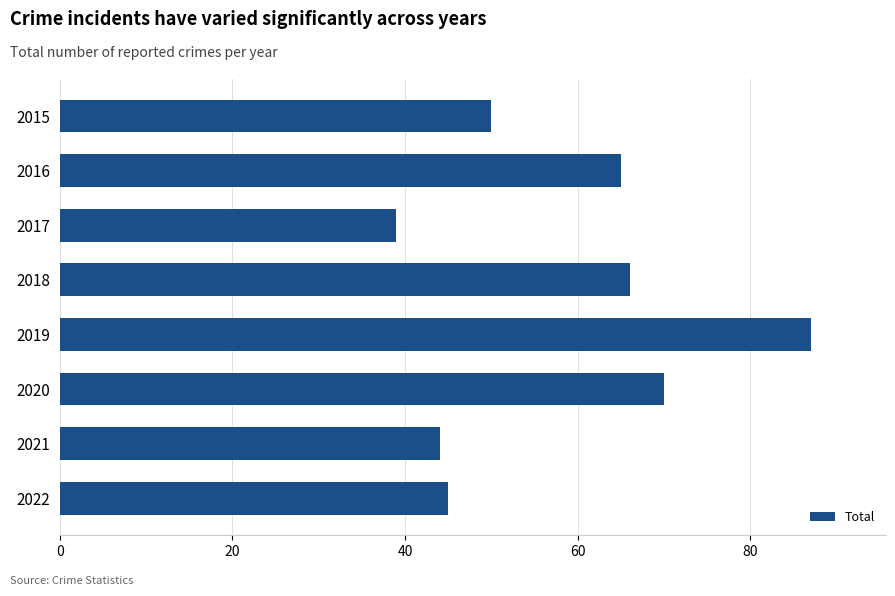

What is the approximate value at 2018, to the nearest 10?

70